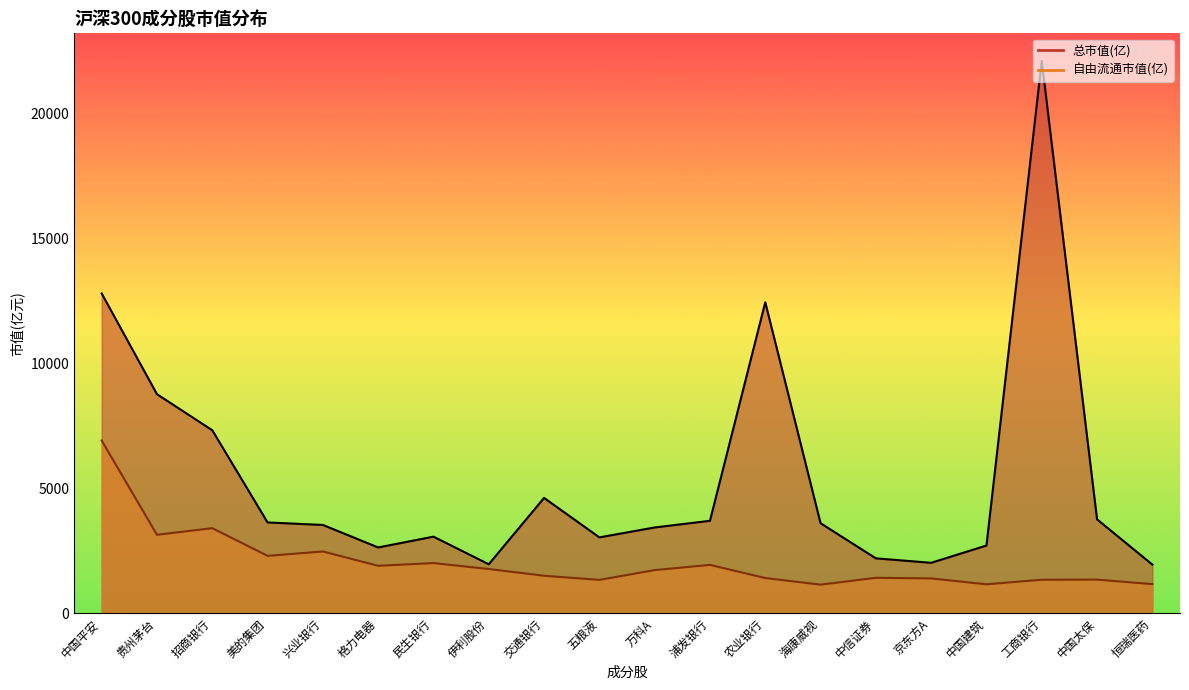

Reading left to right, extract all data points from this chart.

总市值(亿): 中国平安=12792.5	贵州茅台=8761.9	招商银行=7318.8	美的集团=3629.8	兴业银行=3529.5	格力电器=2628.9	民生银行=3061.1	伊利股份=1956.7	交通银行=4611.7	五粮液=3032.2	万科A=3428.8	浦发银行=3695.4	农业银行=12439.6	海康威视=3599.3	中信证券=2193.2	京东方A=2014.8	中国建筑=2706.0	工商银行=22097.2	中国太保=3753.5	恒瑞医药=1943.1
自由流通市值(亿): 中国平安=6907.0	贵州茅台=3136.0	招商银行=3400.7	美的集团=2293.1	兴业银行=2467.9	格力电器=1895.4	民生银行=2003.3	伊利股份=1767.0	交通银行=1496.7	五粮液=1331.9	万科A=1722.7	浦发银行=1931.9	农业银行=1405.2	海康威视=1140.8	中信证券=1414.5	京东方A=1390.4	中国建筑=1155.2	工商银行=1337.0	中国太保=1341.9	恒瑞医药=1162.5